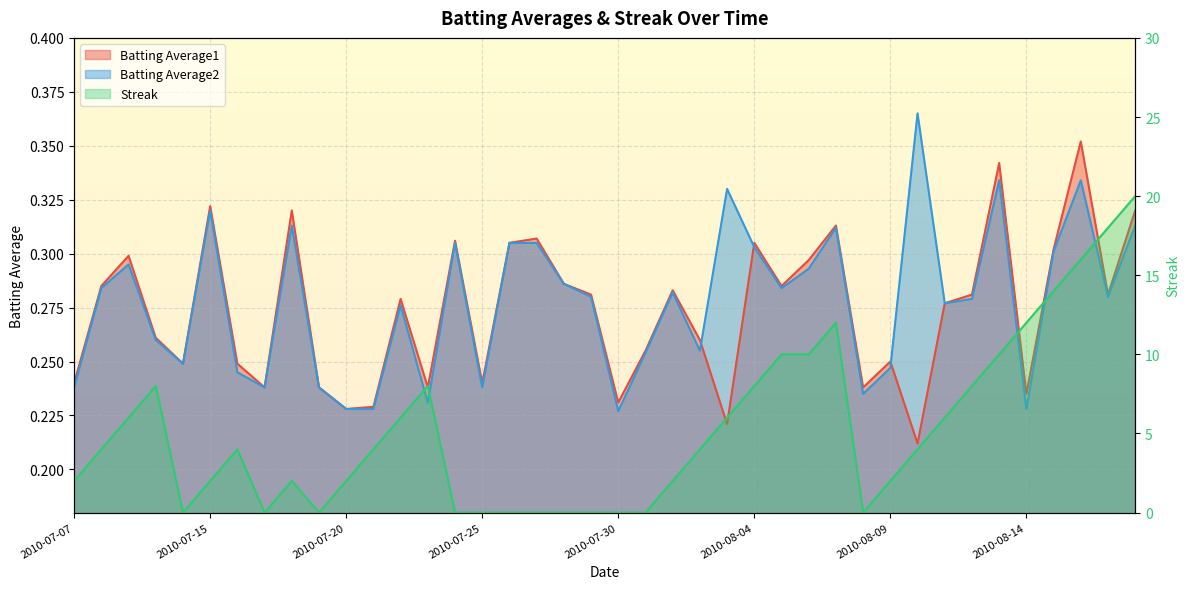

Is it true that Batting Average2 equals 0.2 at 2010-07-20?

True